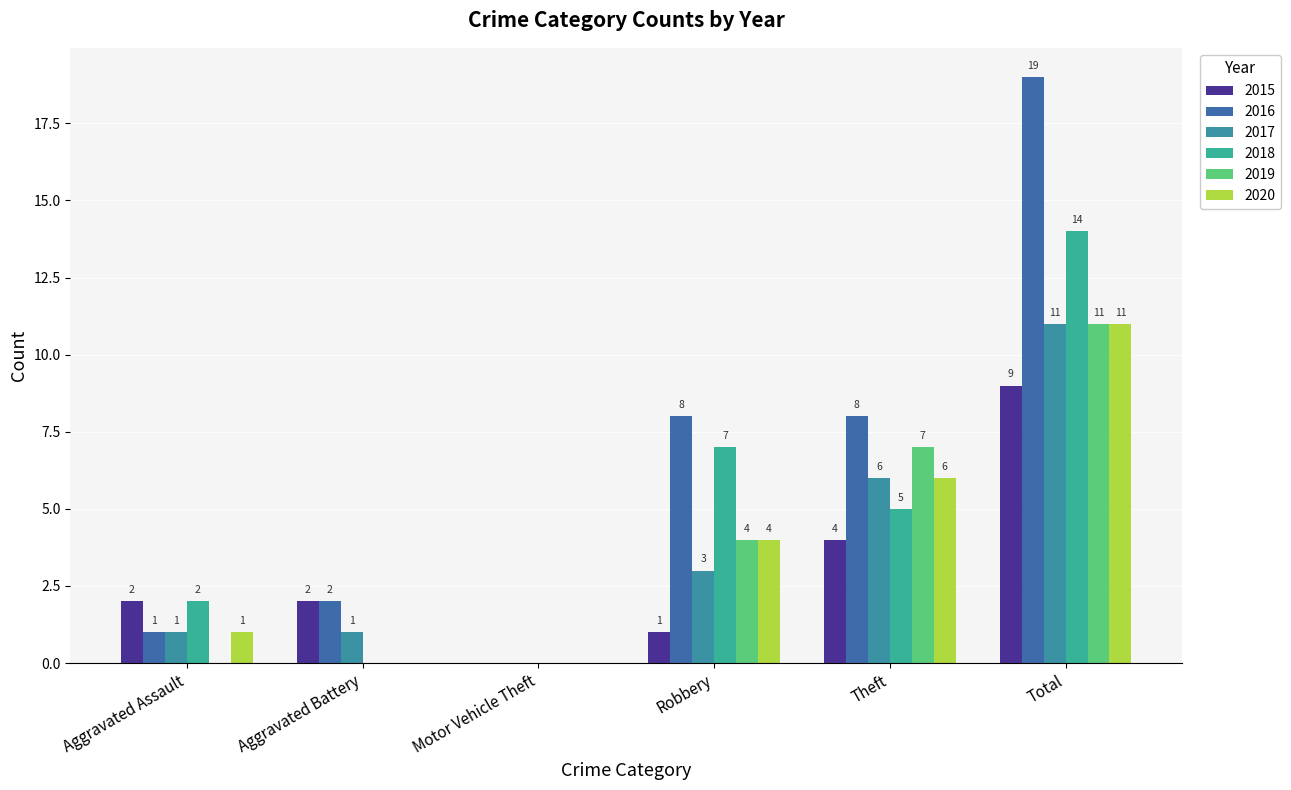

How many categories are shown in the chart?

6